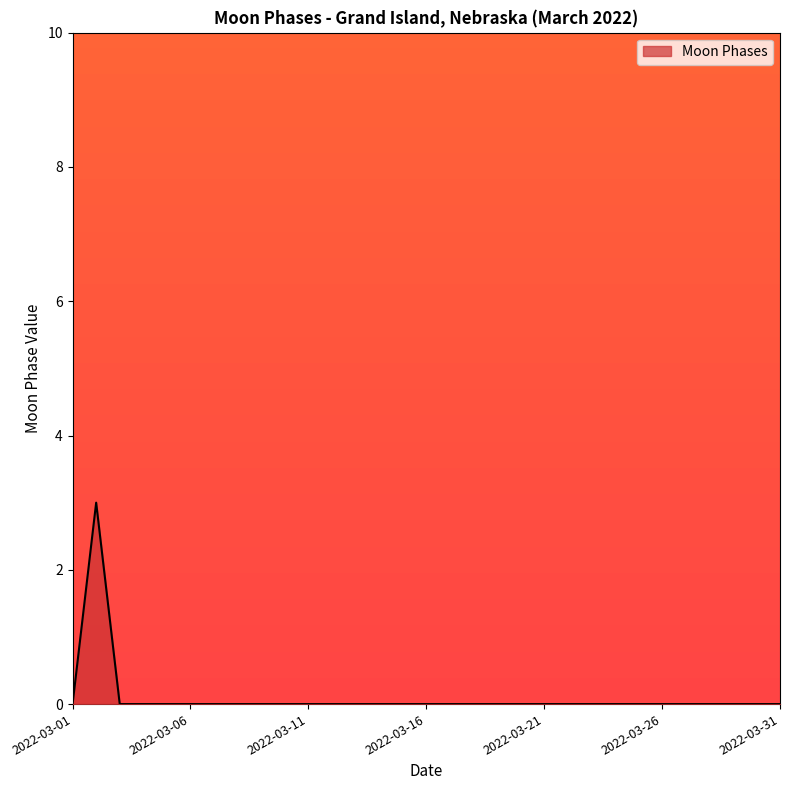

What is the maximum value shown in the chart?

3